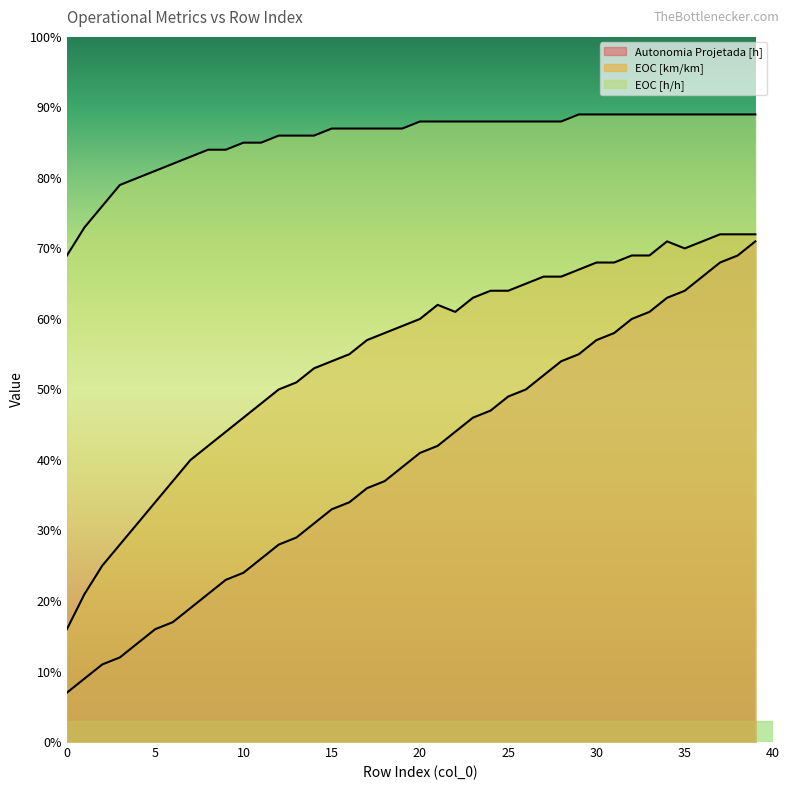

Reading right to left, what are all the values shown in this chart?

Autonomia Projetada [h]: 39=0.7	38=0.7	37=0.7	36=0.7	35=0.6	34=0.6	33=0.6	32=0.6	31=0.6	30=0.6	29=0.6	28=0.5	27=0.5	26=0.5	25=0.5	24=0.5	23=0.5	22=0.4	21=0.4	20=0.4	19=0.4	18=0.4	17=0.4	16=0.3	15=0.3	14=0.3	13=0.3	12=0.3	11=0.3	10=0.2	9=0.2	8=0.2	7=0.2	6=0.2	5=0.2	4=0.1	3=0.1	2=0.1	1=0.1	0=0.1
EOC [km/km]: 39=0.7	38=0.7	37=0.7	36=0.7	35=0.7	34=0.7	33=0.7	32=0.7	31=0.7	30=0.7	29=0.7	28=0.7	27=0.7	26=0.7	25=0.6	24=0.6	23=0.6	22=0.6	21=0.6	20=0.6	19=0.6	18=0.6	17=0.6	16=0.6	15=0.5	14=0.5	13=0.5	12=0.5	11=0.5	10=0.5	9=0.4	8=0.4	7=0.4	6=0.4	5=0.3	4=0.3	3=0.3	2=0.2	1=0.2	0=0.2
EOC [h/h]: 39=0.9	38=0.9	37=0.9	36=0.9	35=0.9	34=0.9	33=0.9	32=0.9	31=0.9	30=0.9	29=0.9	28=0.9	27=0.9	26=0.9	25=0.9	24=0.9	23=0.9	22=0.9	21=0.9	20=0.9	19=0.9	18=0.9	17=0.9	16=0.9	15=0.9	14=0.9	13=0.9	12=0.9	11=0.8	10=0.8	9=0.8	8=0.8	7=0.8	6=0.8	5=0.8	4=0.8	3=0.8	2=0.8	1=0.7	0=0.7